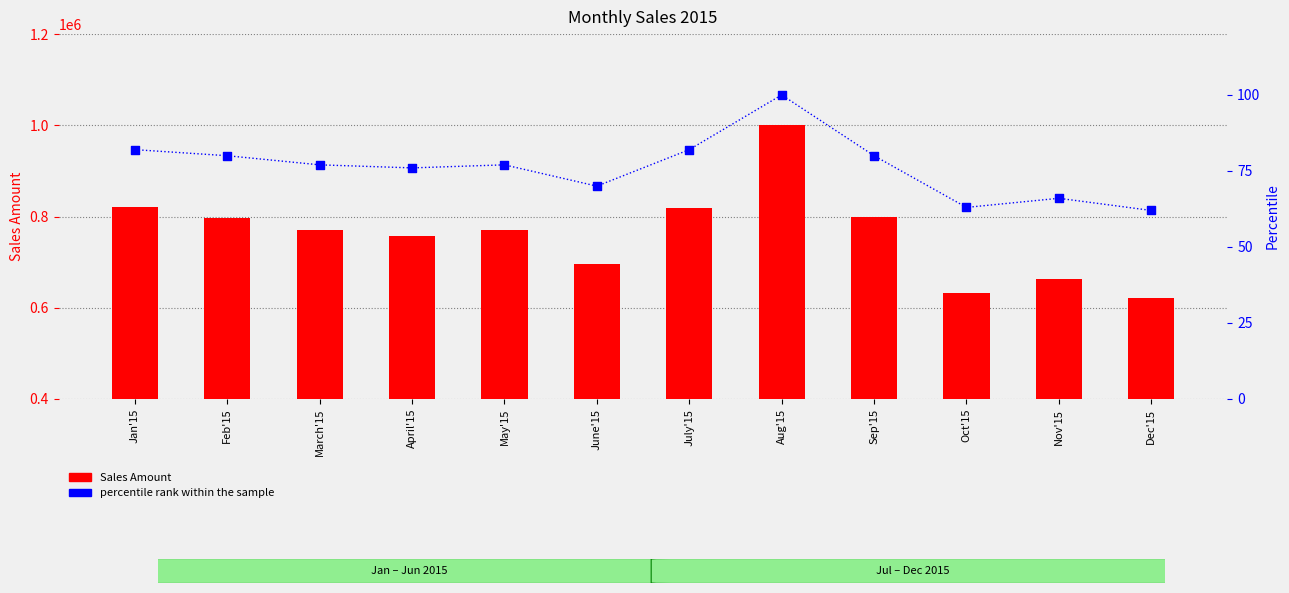

At how many categories does at least one series exceed 939983?

1